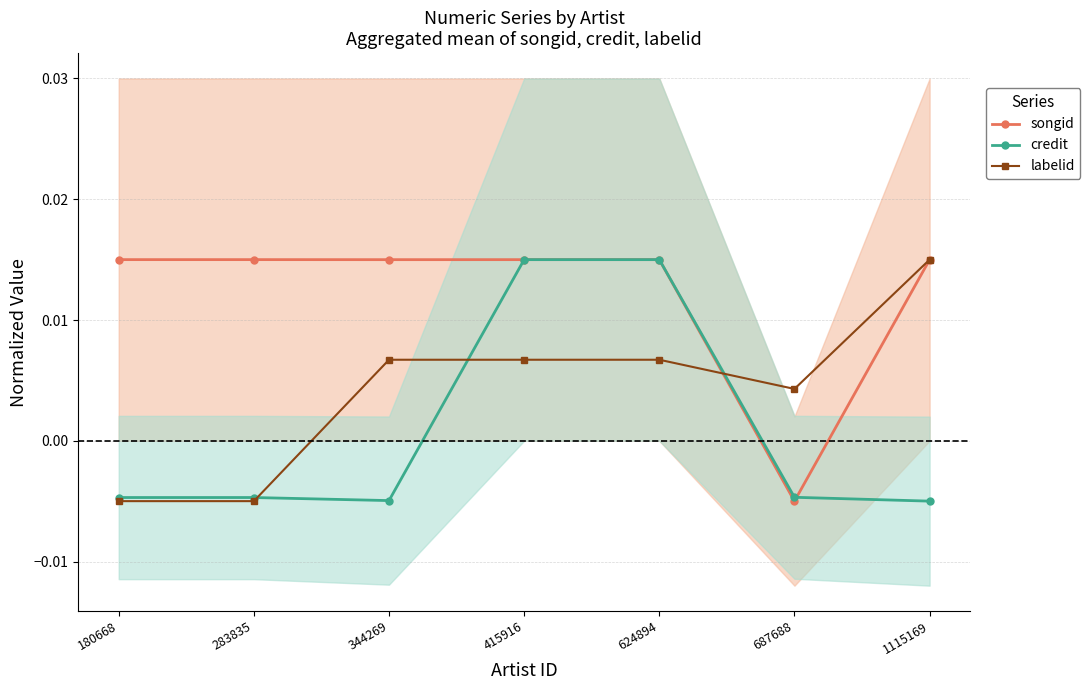

Where does the songid series first go above 0?

180668